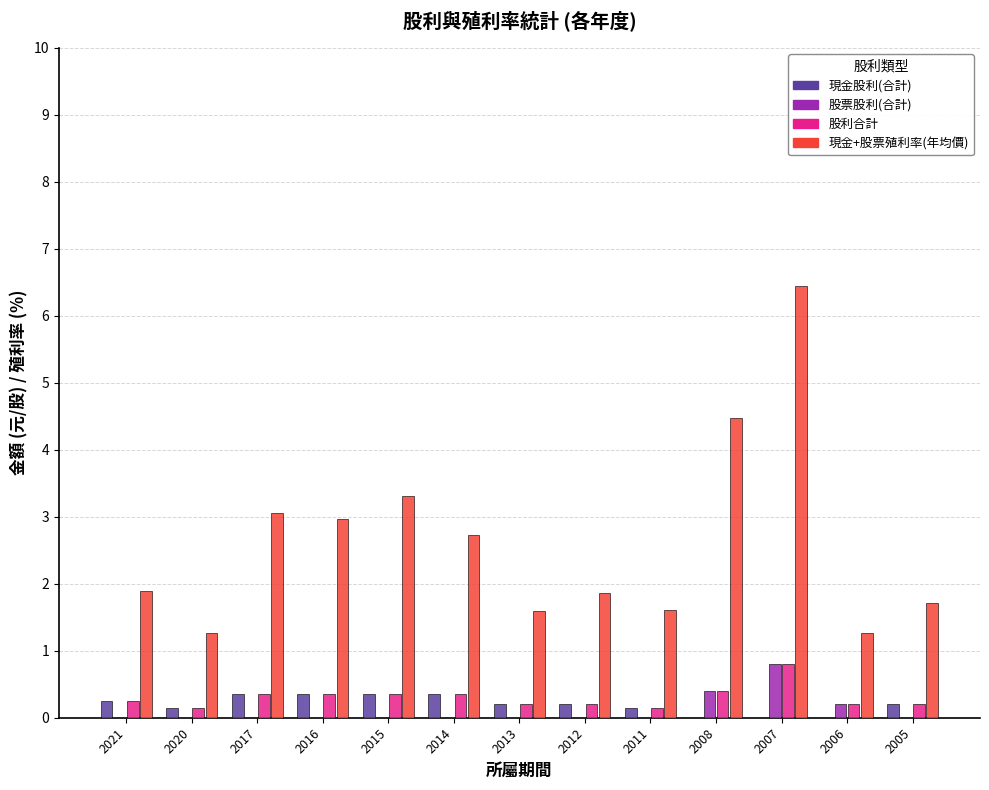

What is the total value across all series at 2005?

2.1